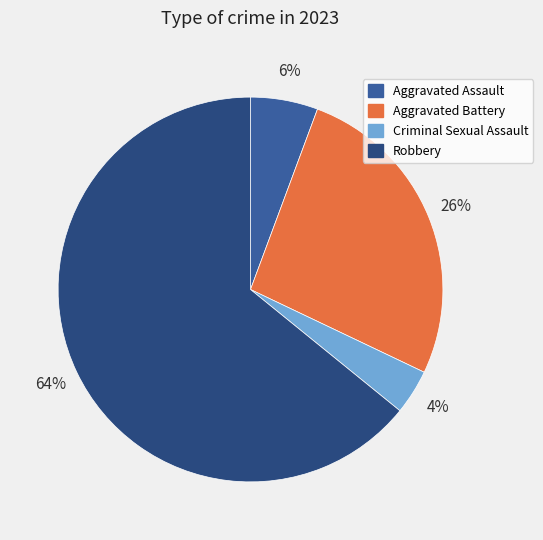

What is the ratio of the value at Aggravated Assault to the value at Criminal Sexual Assault?

1.5